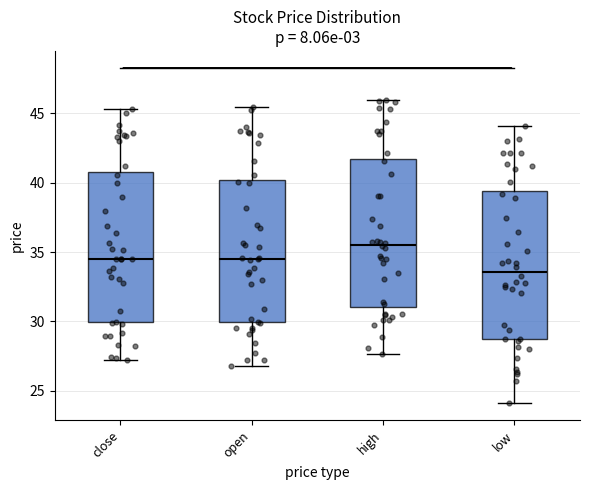

Where does the median line of the box for open sit on the y-axis? The values are not printed on the chart, so give them approximately, as read against the axis.

34.5